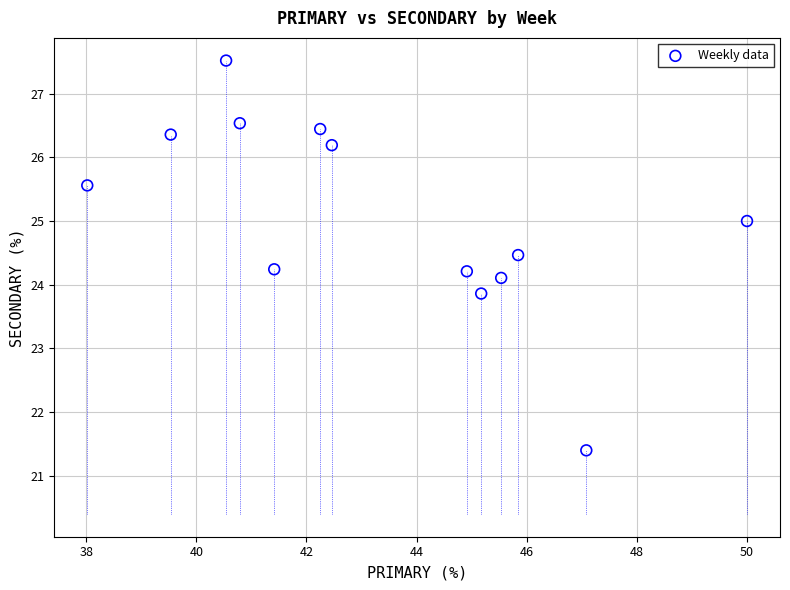

What is the range of X values (max minus min)?

12.0